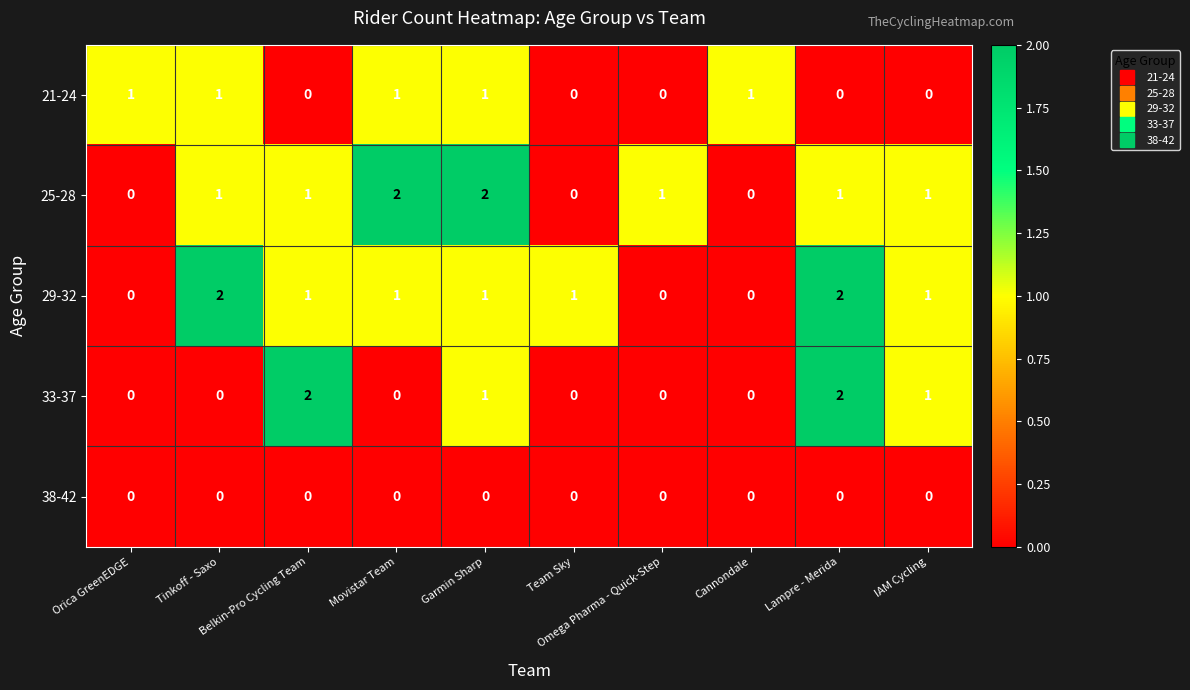

At how many categories does at least one series exceed 0?

10